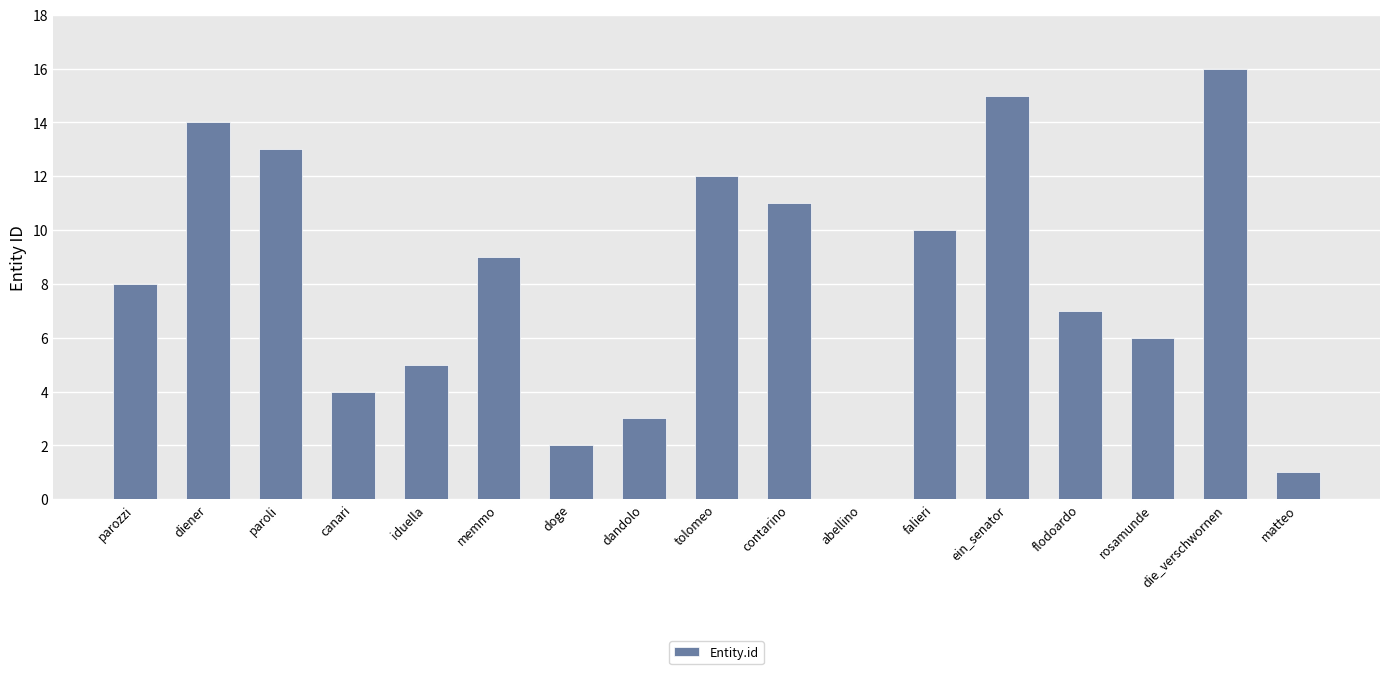

At which category does the chart reach its peak across all series?

die_verschwornen